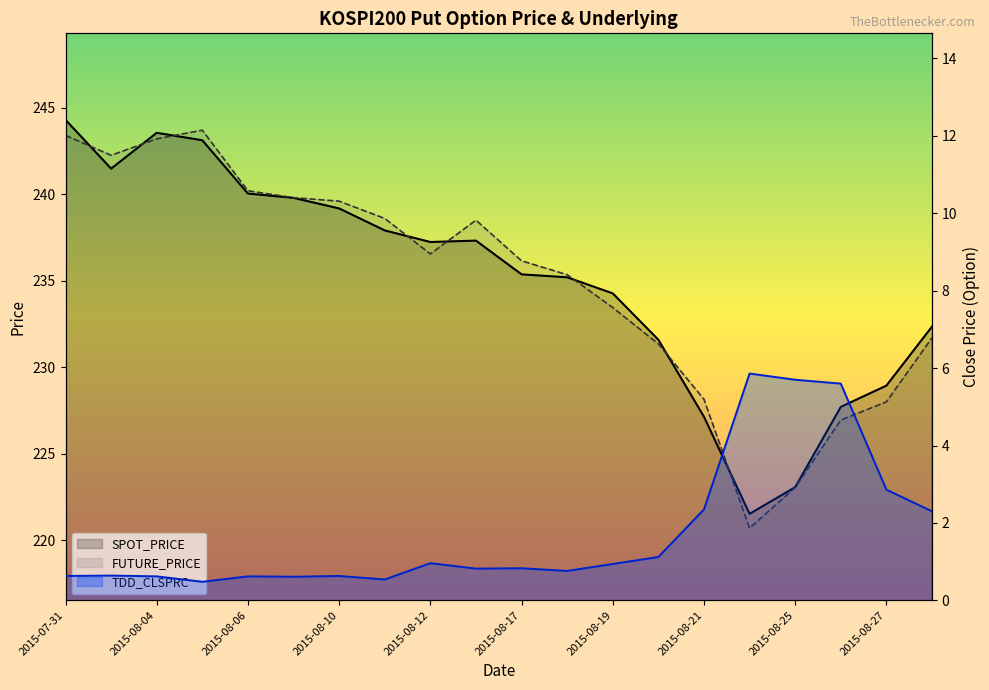

What is the minimum value for SPOT_PRICE?

221.5